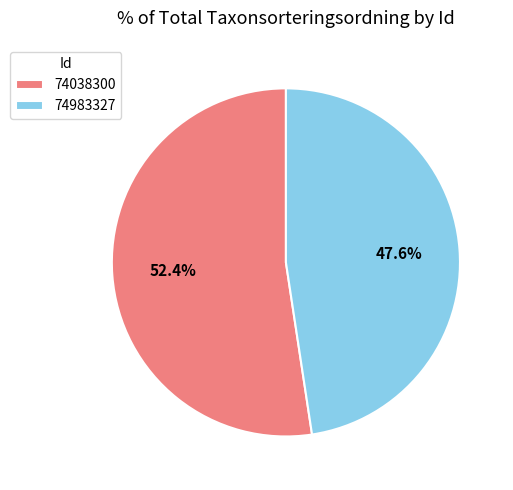

How many slices are in this pie chart?

2